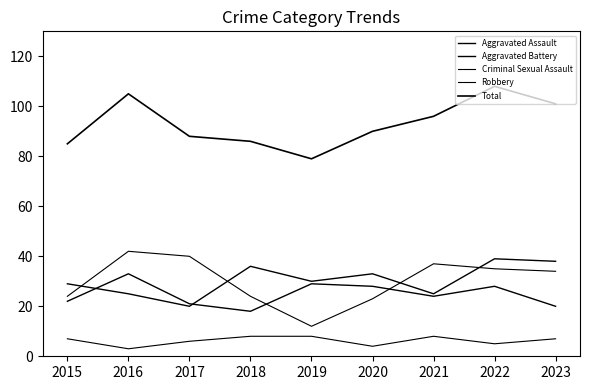

True or false: Aggravated Battery and Criminal Sexual Assault cross at least once.

False